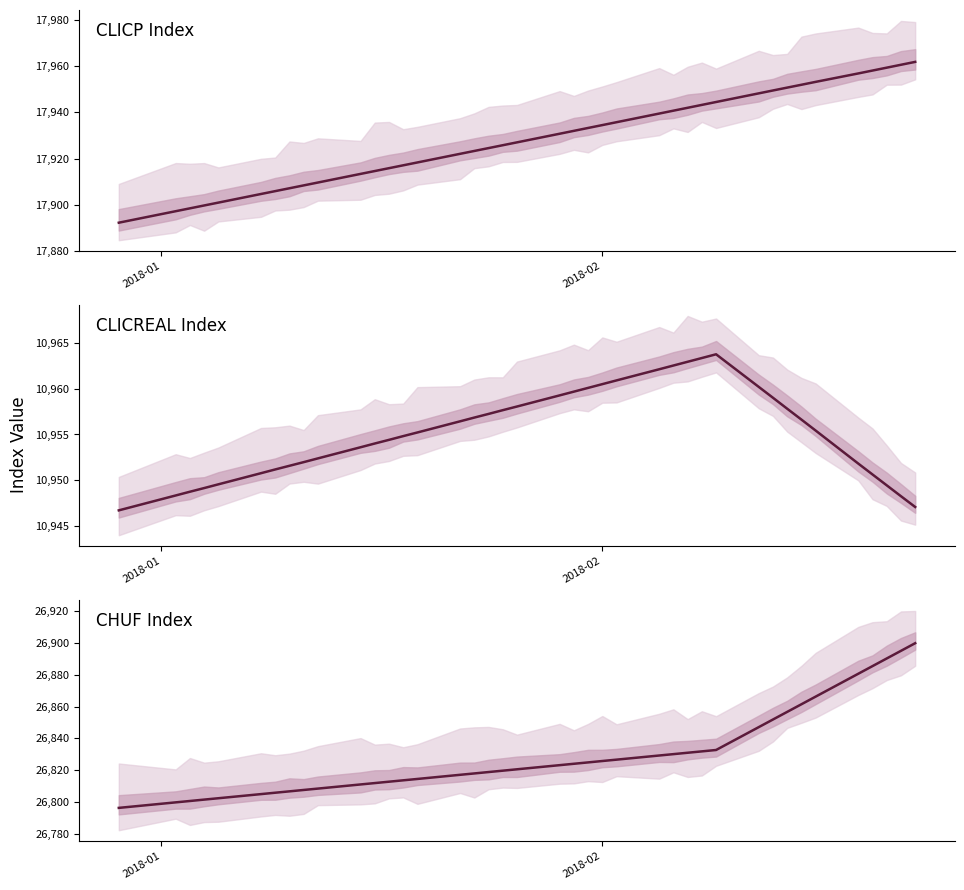

Does the chart have visible grid lines?

No